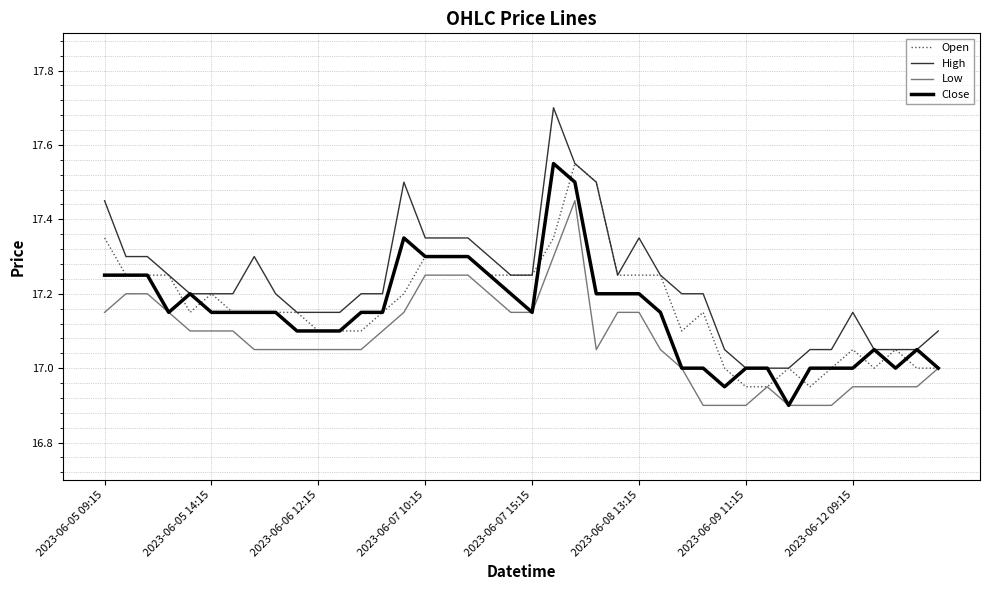

What is the greatest value displayed?

17.7